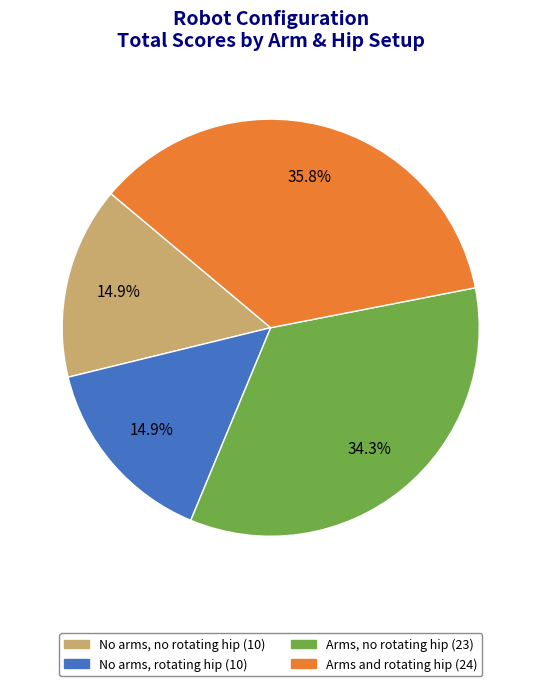

Is there a majority slice in this chart?

No